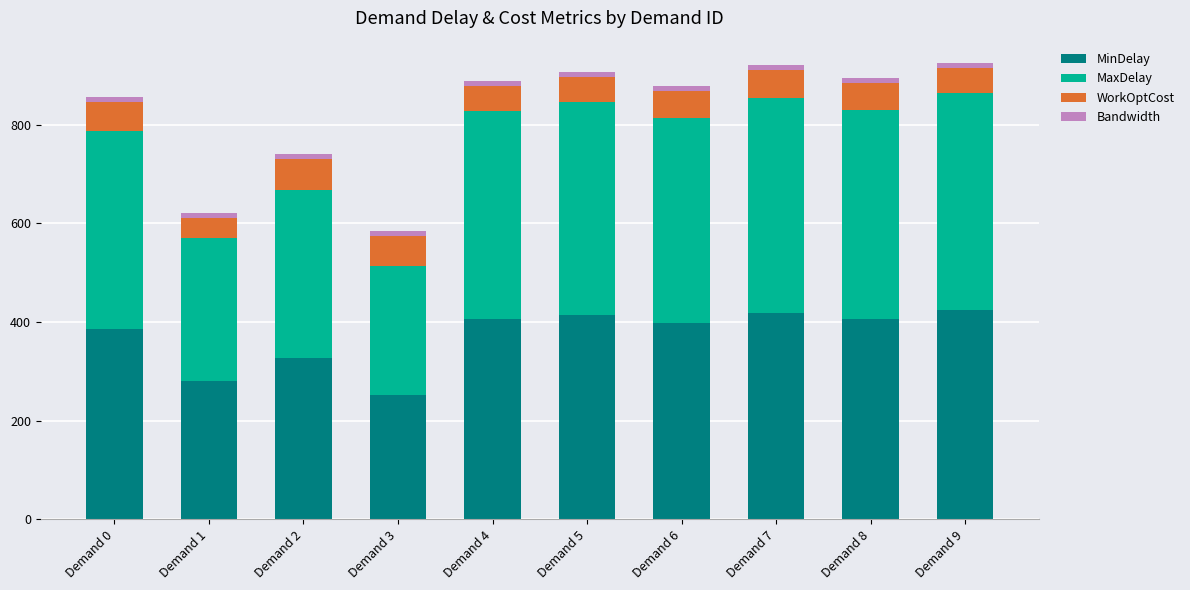

What is the sum of all MinDelay values?

3710.5